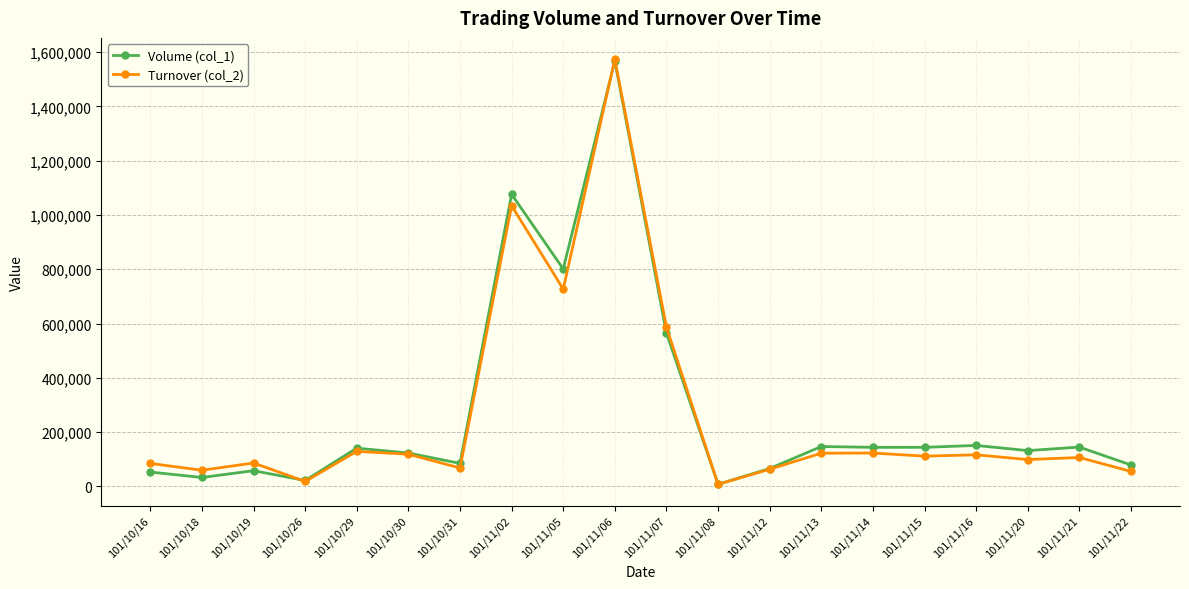

How many data points in Turnover (col_2) are less than 111600?

10